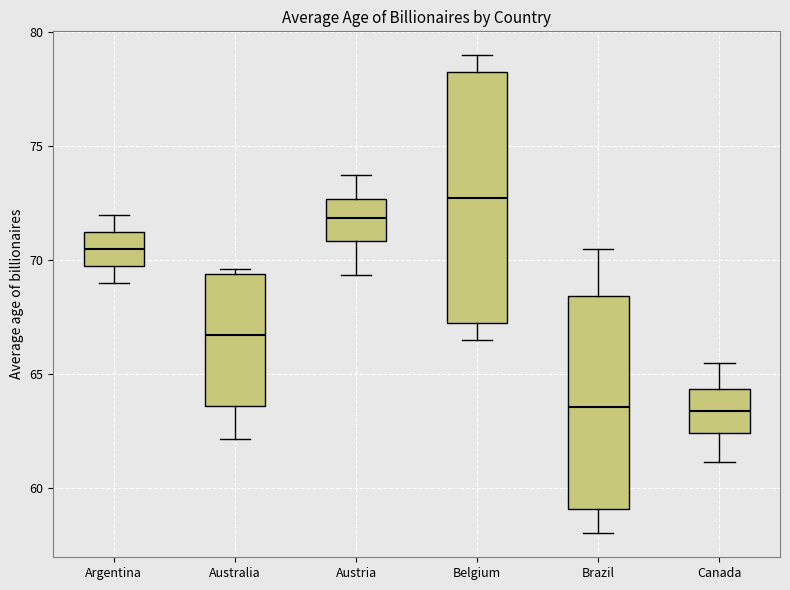

Where is the lower edge of the box for Argentina on the y-axis? The values are not printed on the chart, so give them approximately, as read against the axis.

70.0